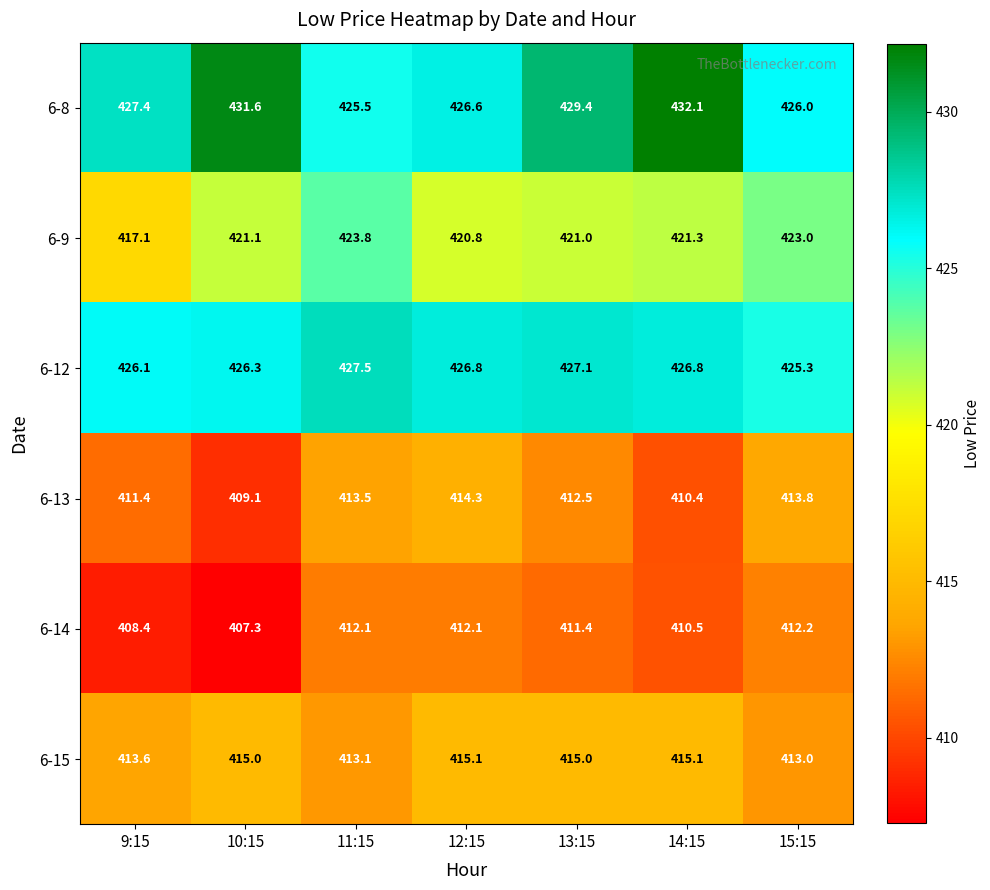

At which category is the sum across all series the highest?

13:15